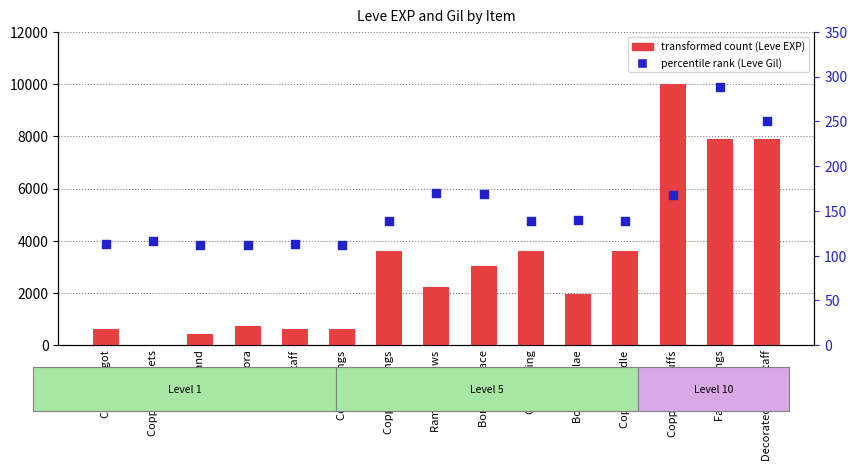

What is the total value across all series at Copper Ring?

3739